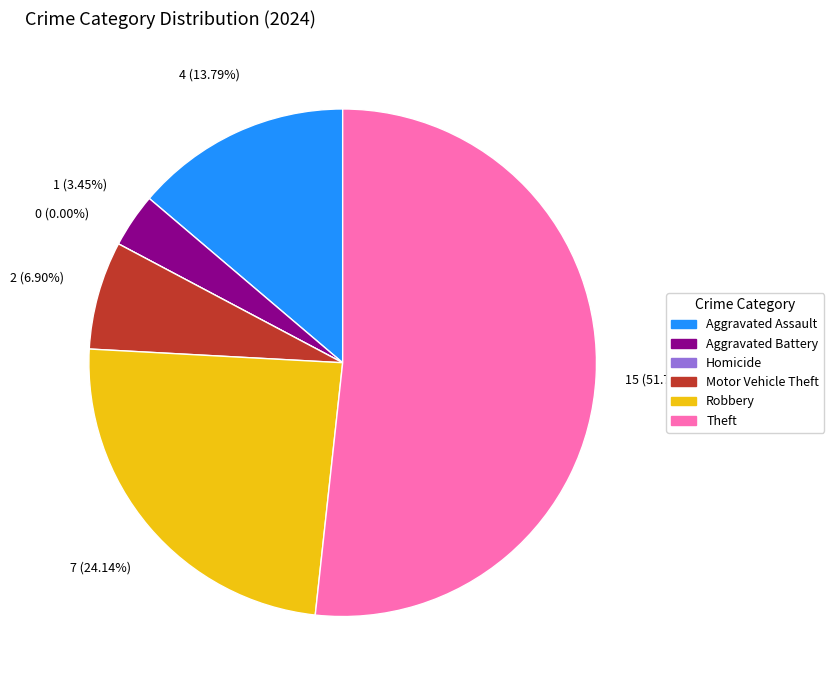

True or false: Aggravated Battery accounts for 1% of the total.

False